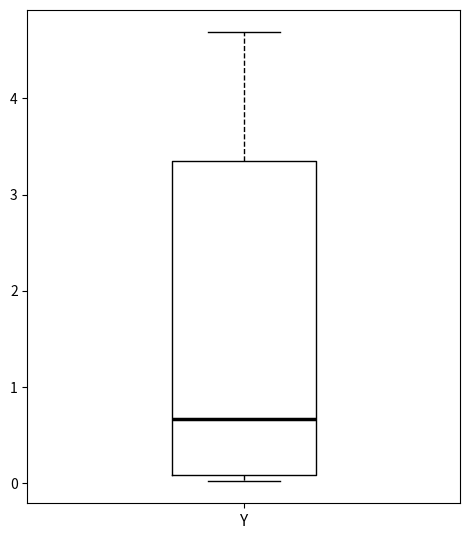

Where is the upper edge of the box for Y on the y-axis? The values are not printed on the chart, so give them approximately, as read against the axis.

3.4